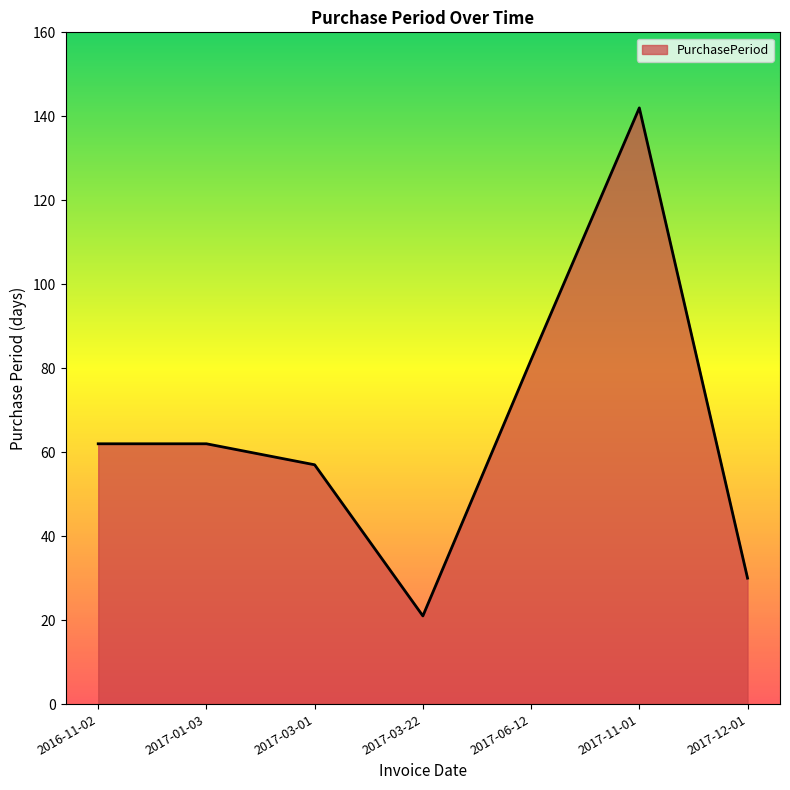

Reading left to right, extract all data points from this chart.

62	62	57	21	82	142	30